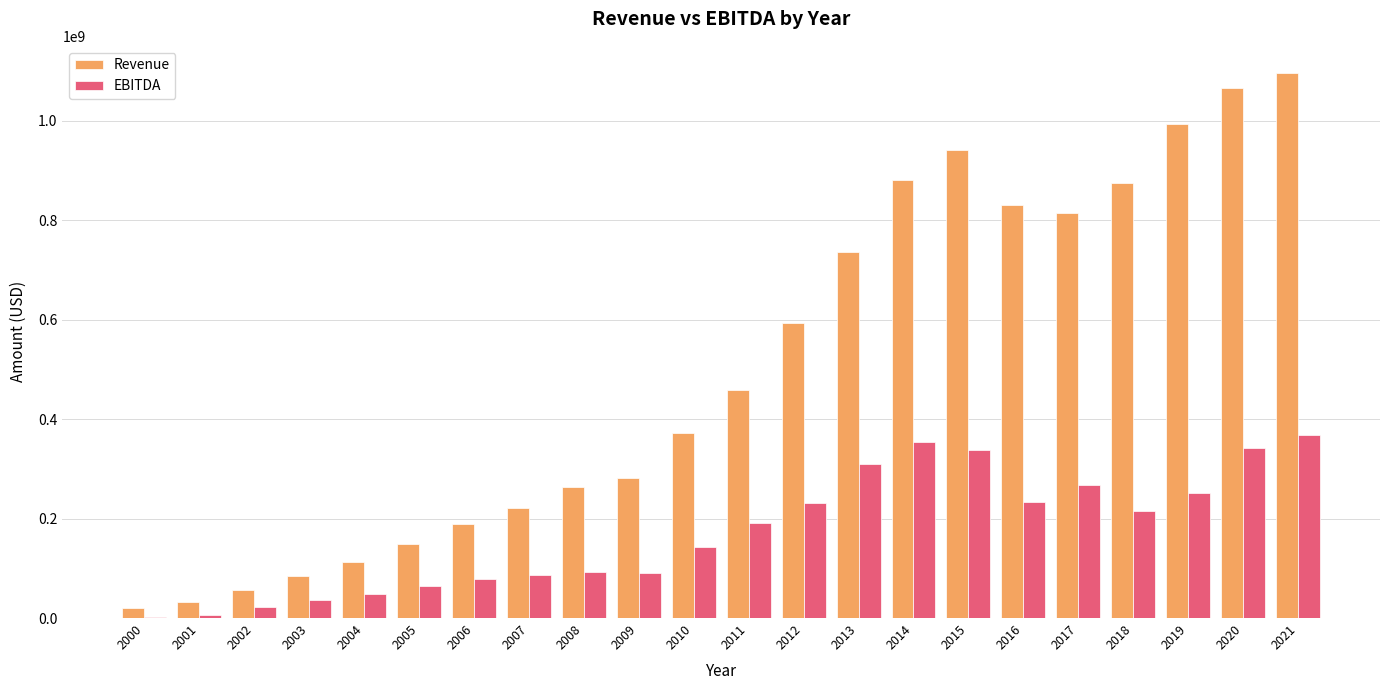

Is the value of EBITDA at 2011 greater than the value of Revenue at 2010?

No